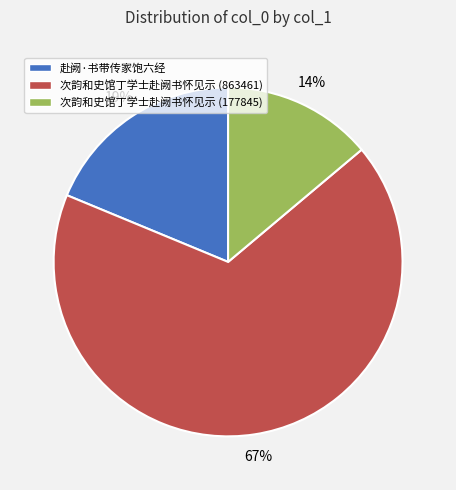

Is the sum of 赴阙·书带传家饱六经 and 次韵和史馆丁学士赴阙书怀见示 (177845) greater than half?

No